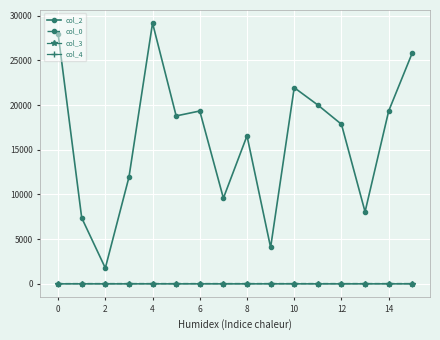

Which series has the largest range (max minus min)?

col_2